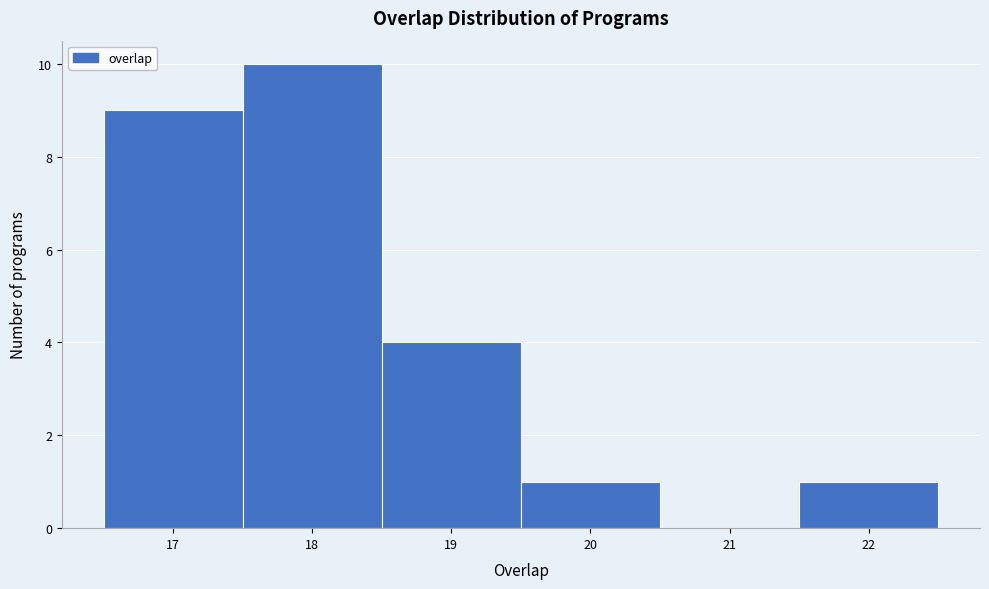

Which range on the x-axis has the tallest bar?

17.5 to 18.5